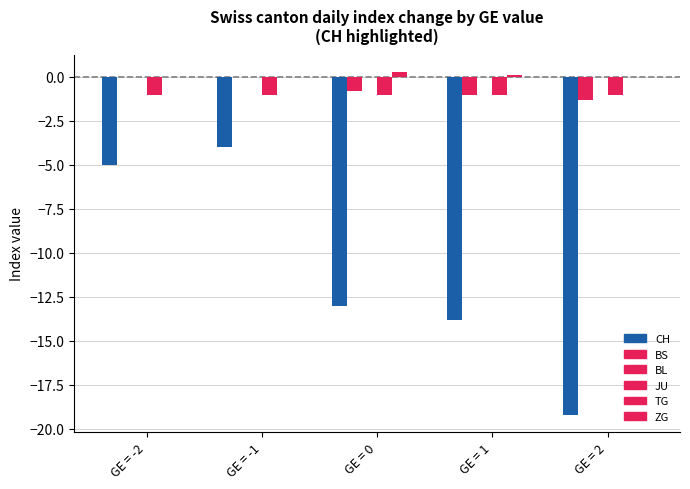

Does the chart contain stacked bars?

No